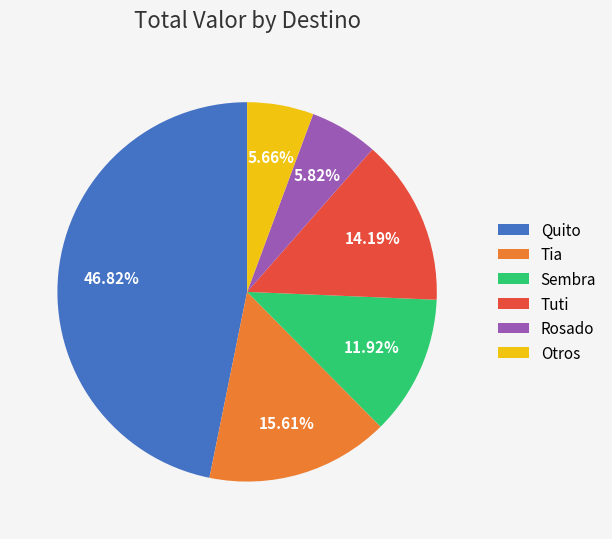

To the nearest percent, what percentage of the pie is Quito?

47%